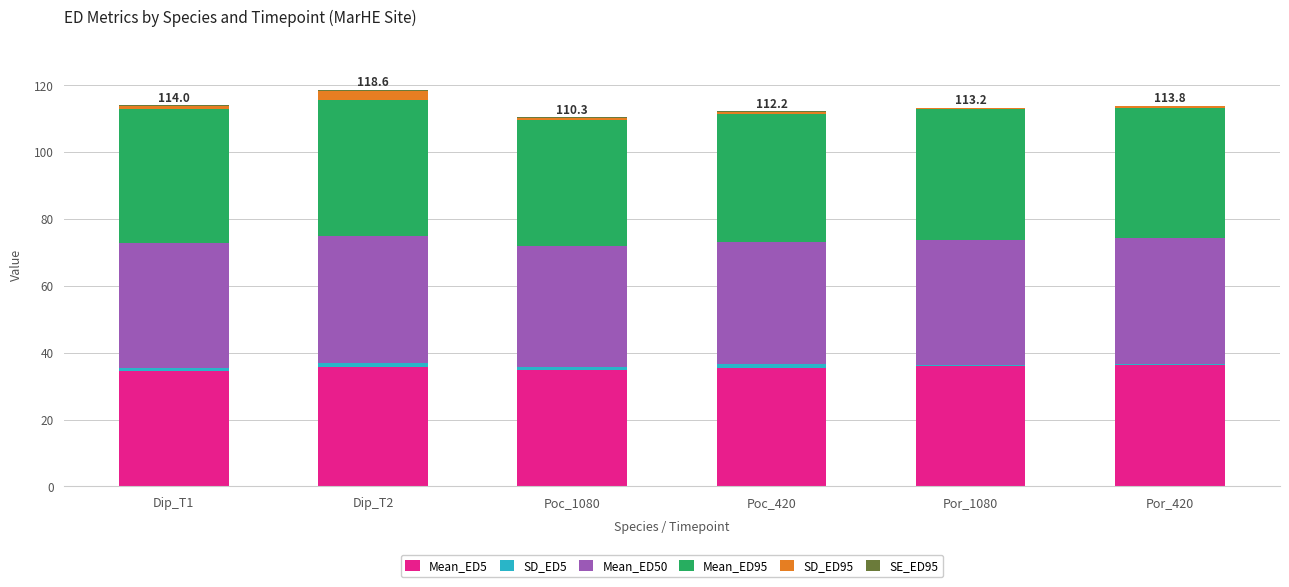

What is the difference between the Mean_ED5 values at Por_420 and Poc_1080?

1.4